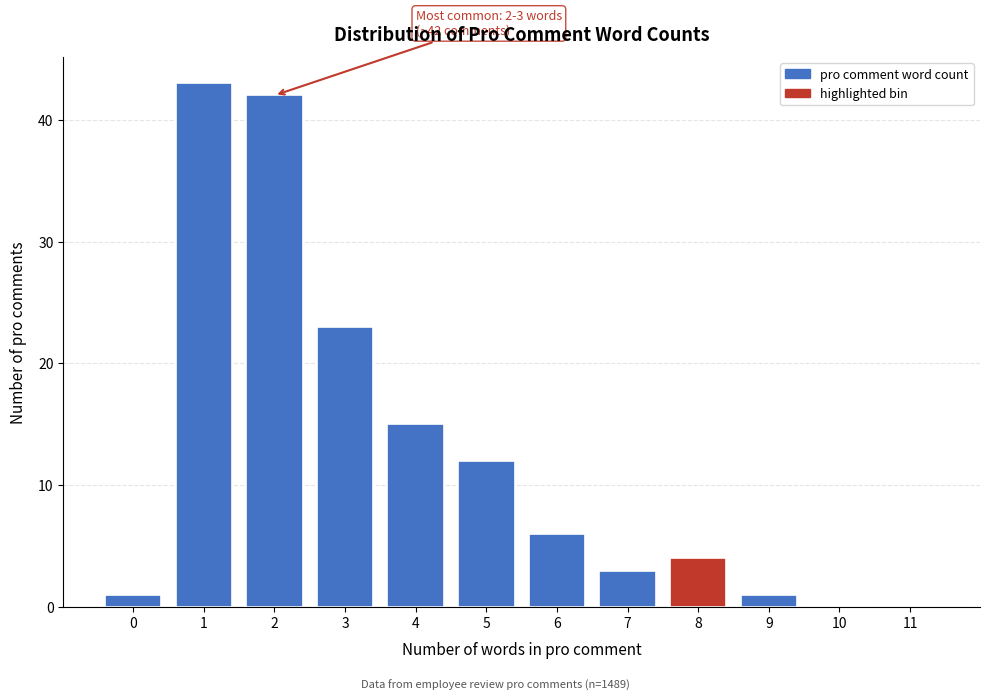

Reading left to right, what are all the values shown in this chart?

0=1	1=43	2=42	3=23	4=15	5=12	6=6	7=3	8=4	9=1	10=0	11=0